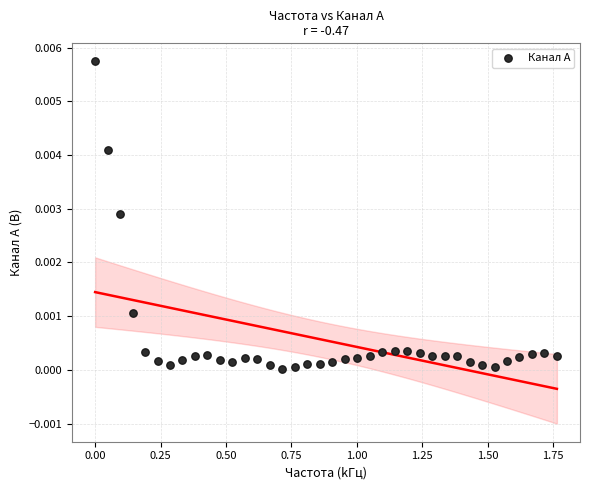

What is the range of X values (max minus min)?

1.8